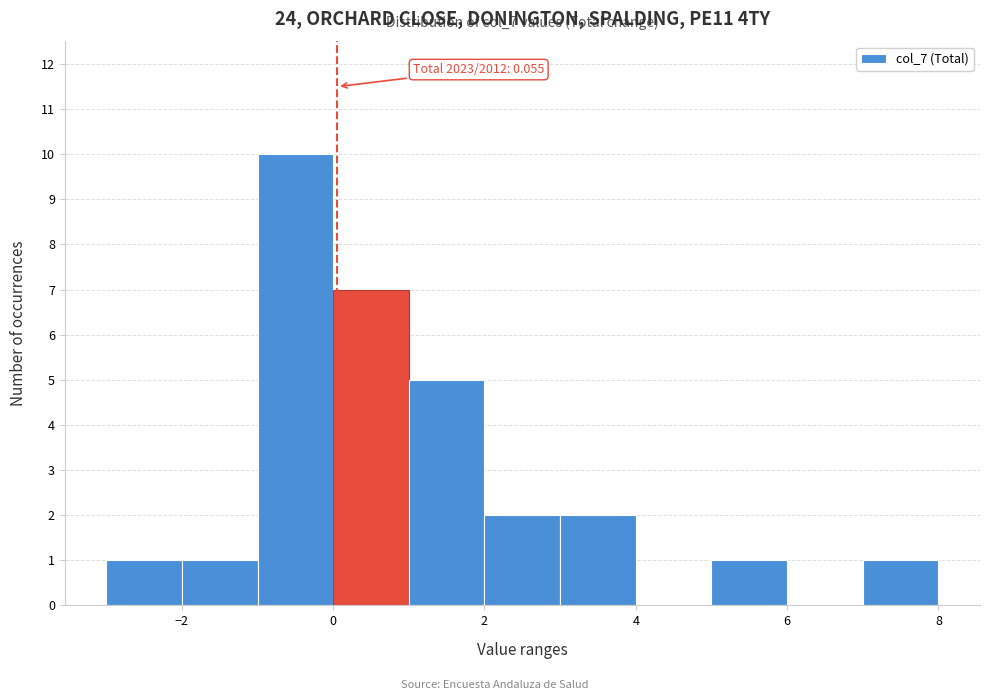

Over which range of the x-axis is the bar tallest?

-1 to 0